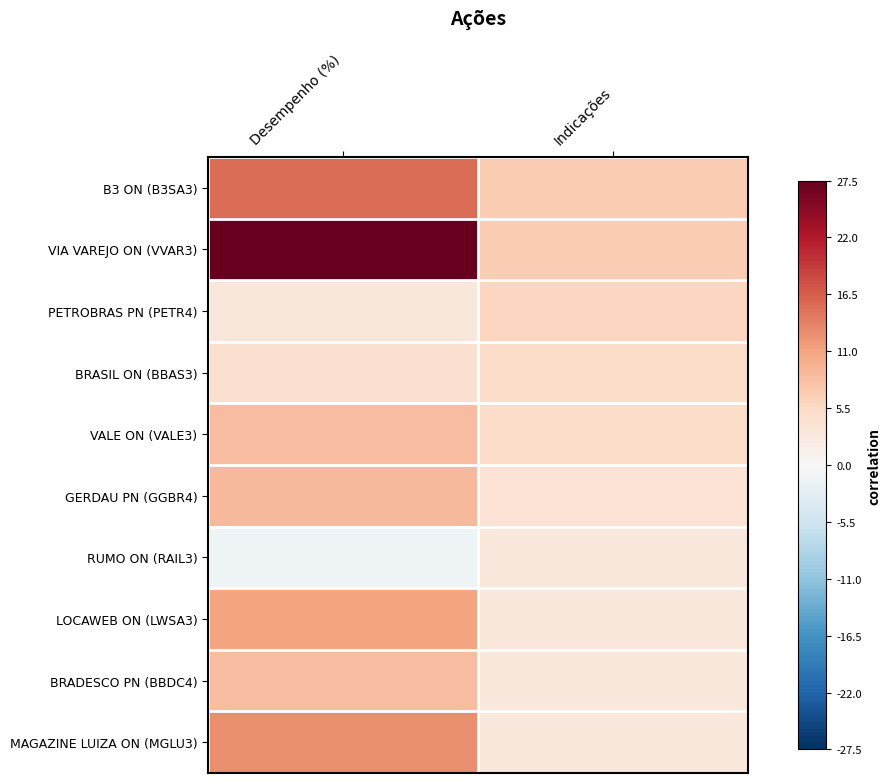

Reading right to left, transcribe all the data shown in this chart.

B3 ON (B3SA3): Indicações=7.0	Desempenho (%)=15.4
VIA VAREJO ON (VVAR3): Indicações=7.0	Desempenho (%)=27.5
PETROBRAS PN (PETR4): Indicações=6.0	Desempenho (%)=3.0
BRASIL ON (BBAS3): Indicações=5.0	Desempenho (%)=4.5
VALE ON (VALE3): Indicações=5.0	Desempenho (%)=8.6
GERDAU PN (GGBR4): Indicações=4.0	Desempenho (%)=9.0
RUMO ON (RAIL3): Indicações=3.0	Desempenho (%)=-1.2
LOCAWEB ON (LWSA3): Indicações=3.0	Desempenho (%)=10.9
BRADESCO PN (BBDC4): Indicações=3.0	Desempenho (%)=8.5
MAGAZINE LUIZA ON (MGLU3): Indicações=3.0	Desempenho (%)=12.8